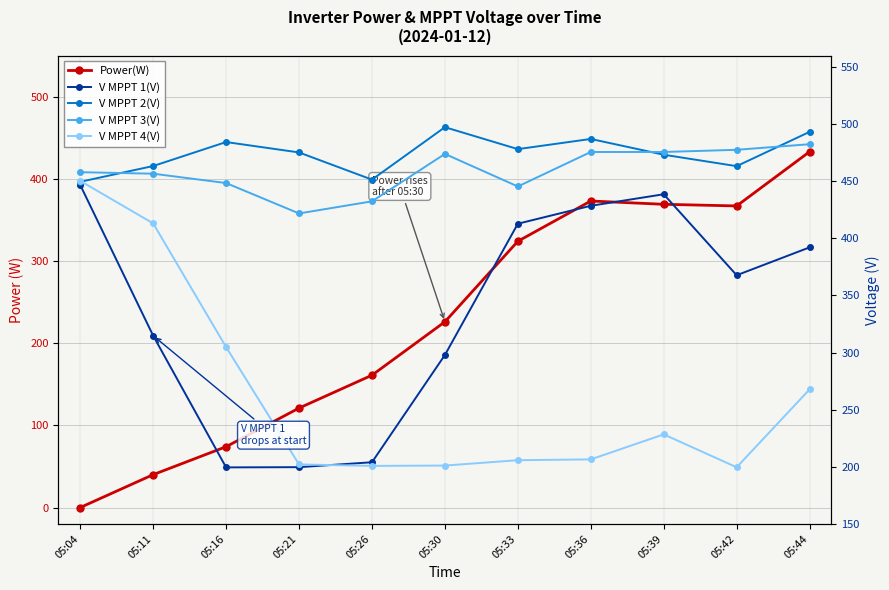

What is the spread (max minus min) of values at 05:21?

354.2